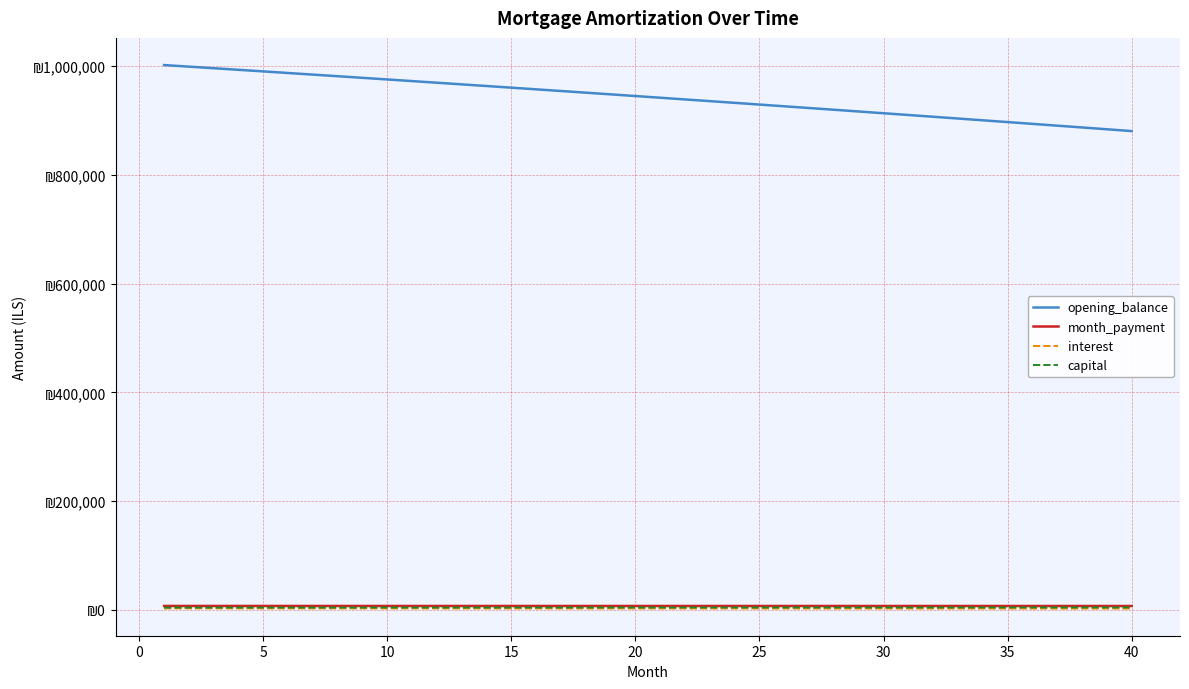

Does the chart display data point markers on the line(s)?

No